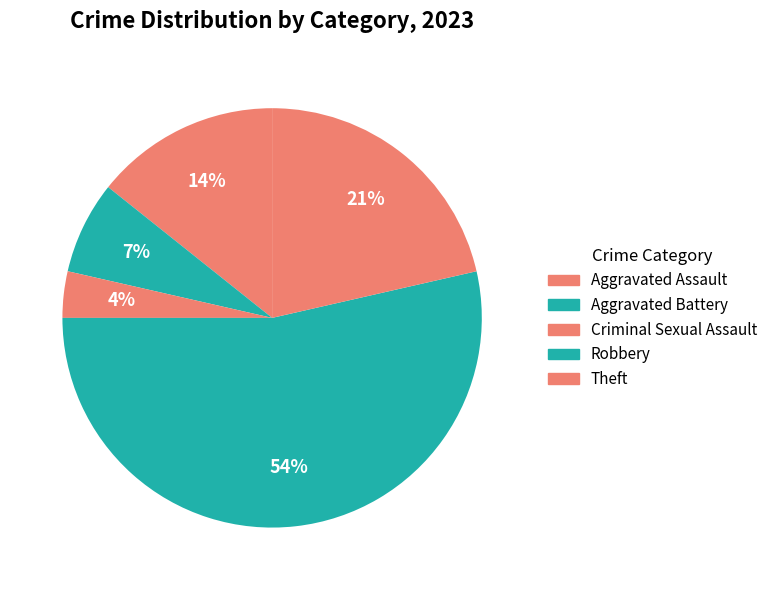

Rank the categories by value from lowest to highest.

Criminal Sexual Assault, Aggravated Battery, Aggravated Assault, Theft, Robbery